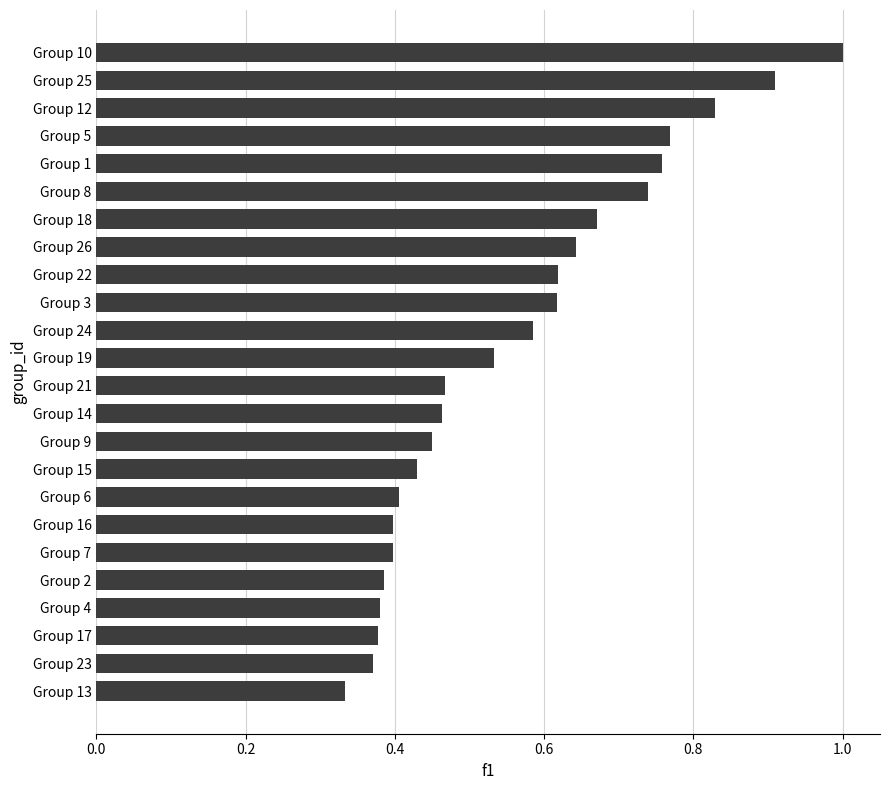

Count the number of data series in this chart.

1